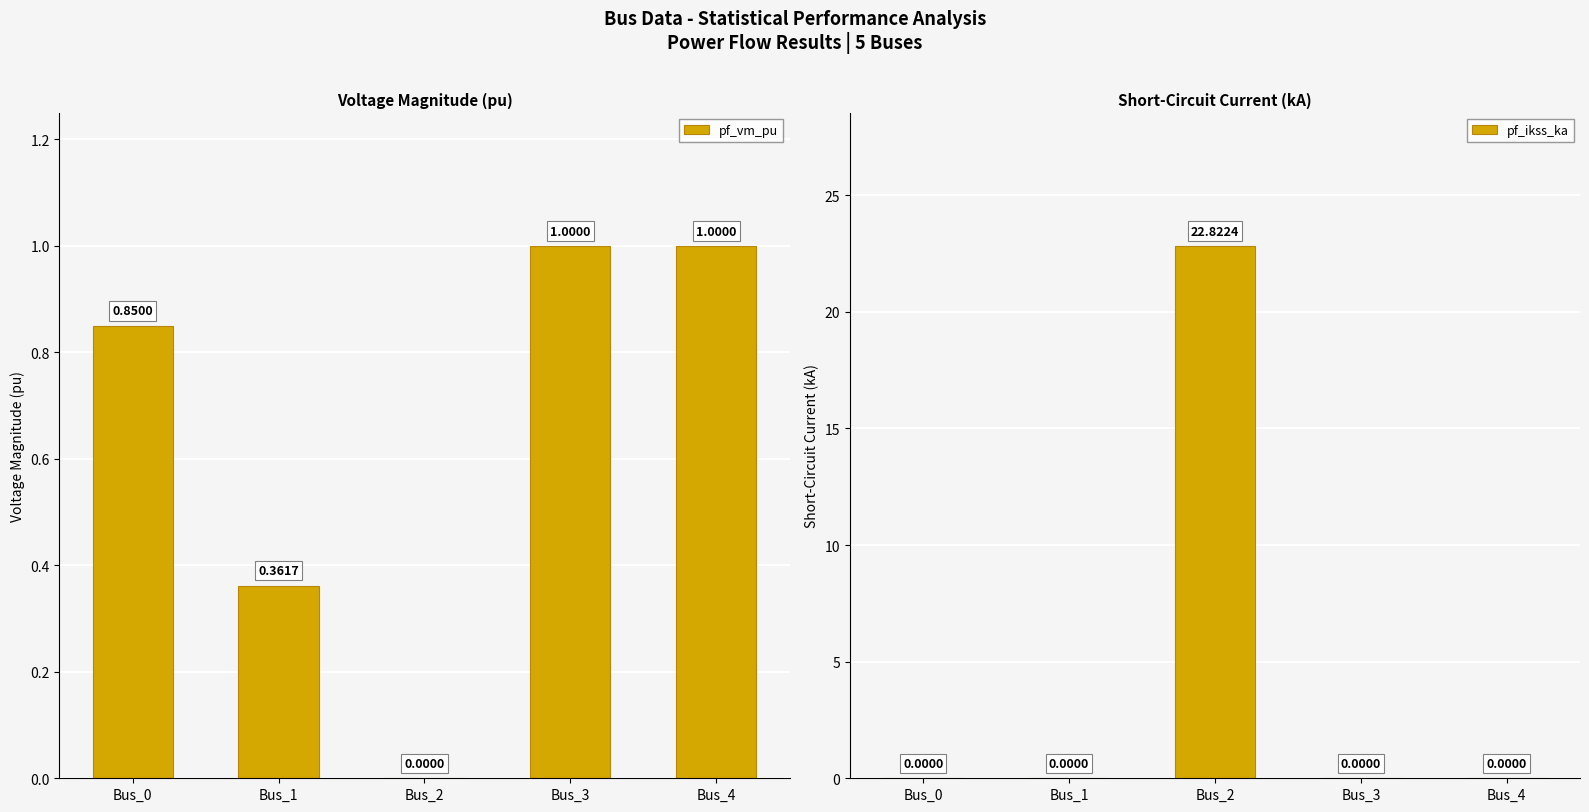

Is the value of pf_ikss_ka at Bus_1 greater than the value of pf_vm_pu at Bus_1?

No